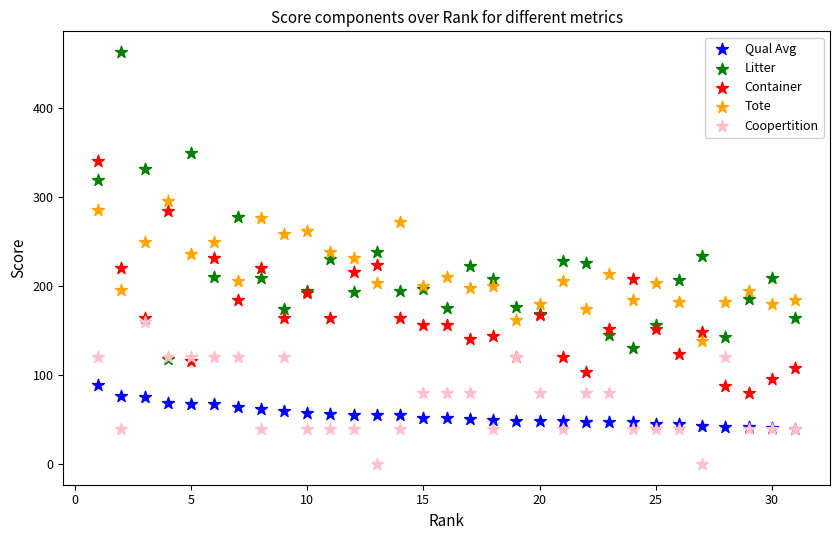

Which series contains the highest Y value?

Litter